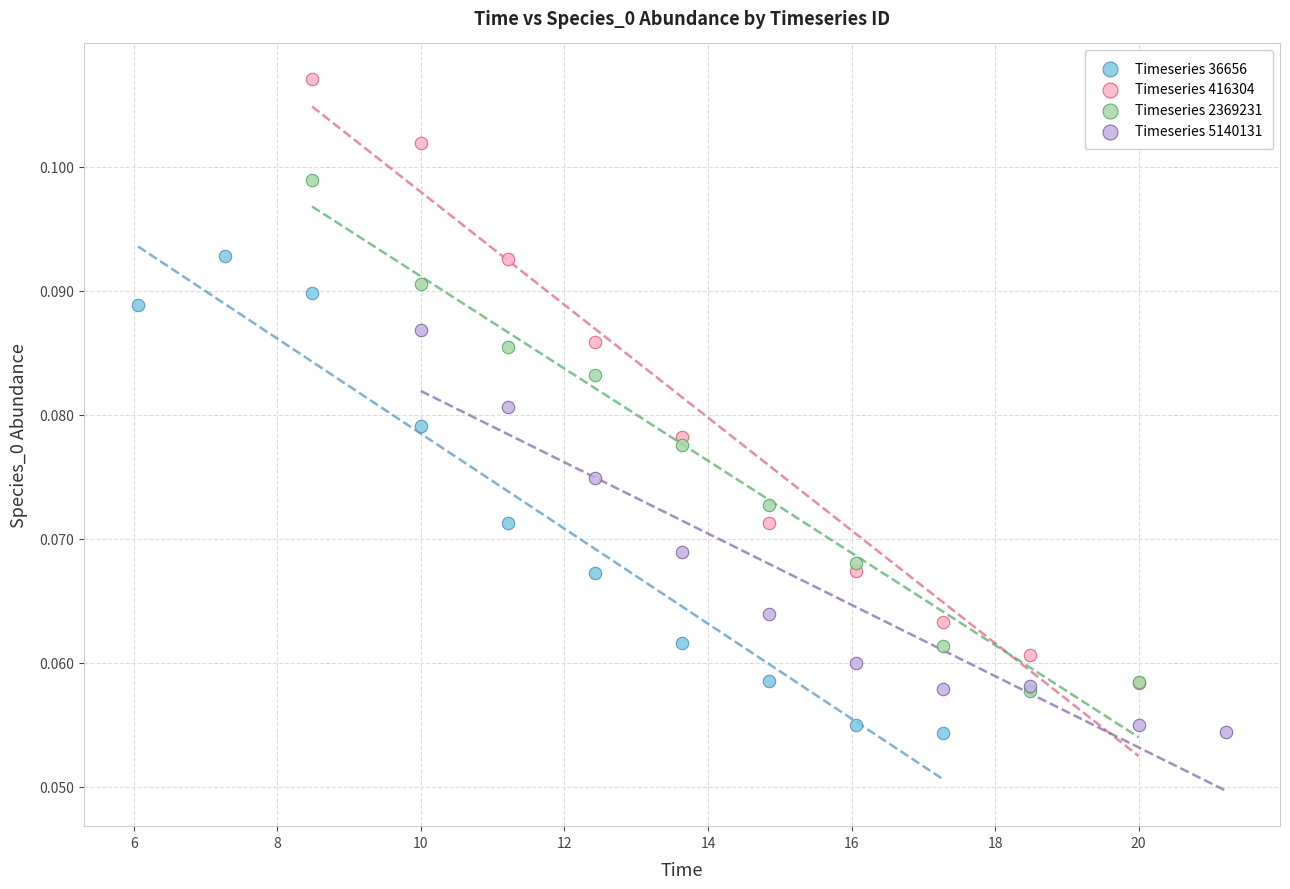

What are all the series names shown in the legend?

Timeseries 36656, Timeseries 416304, Timeseries 2369231, Timeseries 5140131